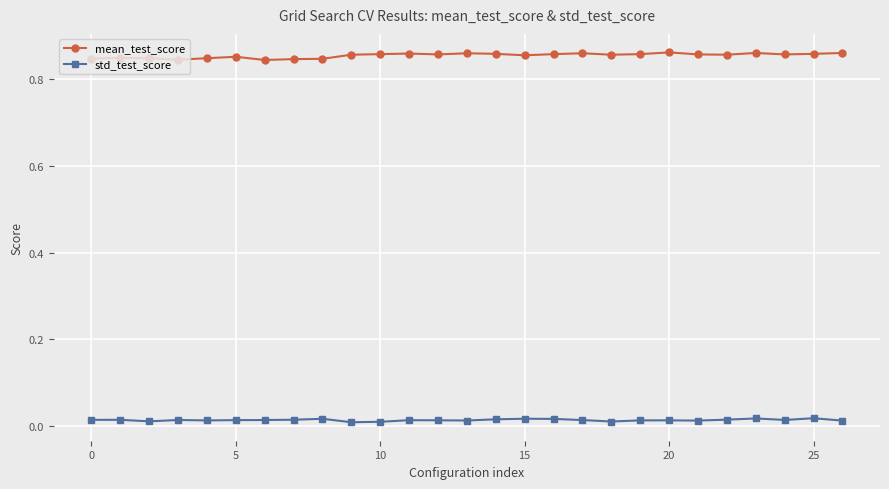

True or false: std_test_score and mean_test_score cross at least once.

False